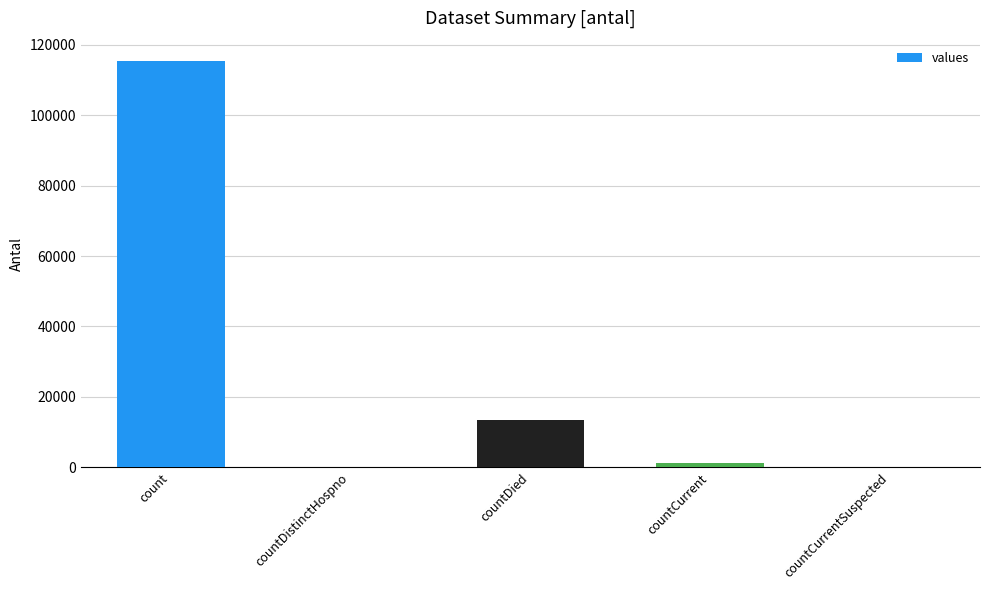

How many distinct data groups are displayed?

1